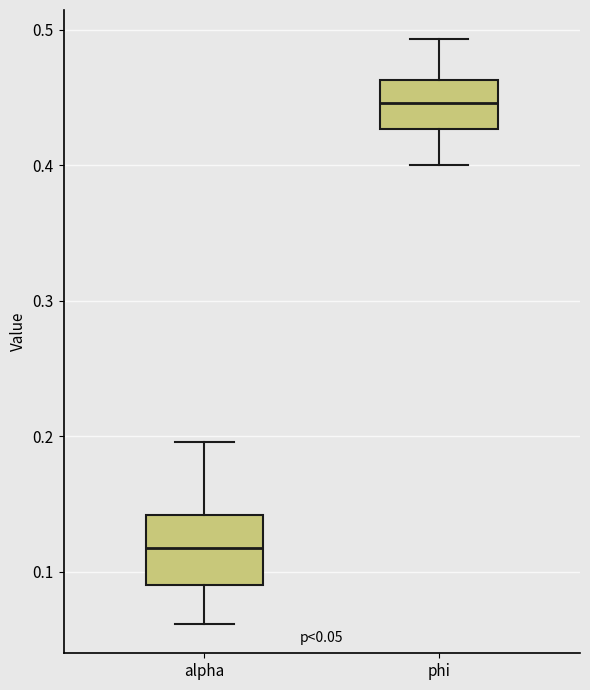

Which box is the tallest, from its lower edge to its upper edge?

alpha